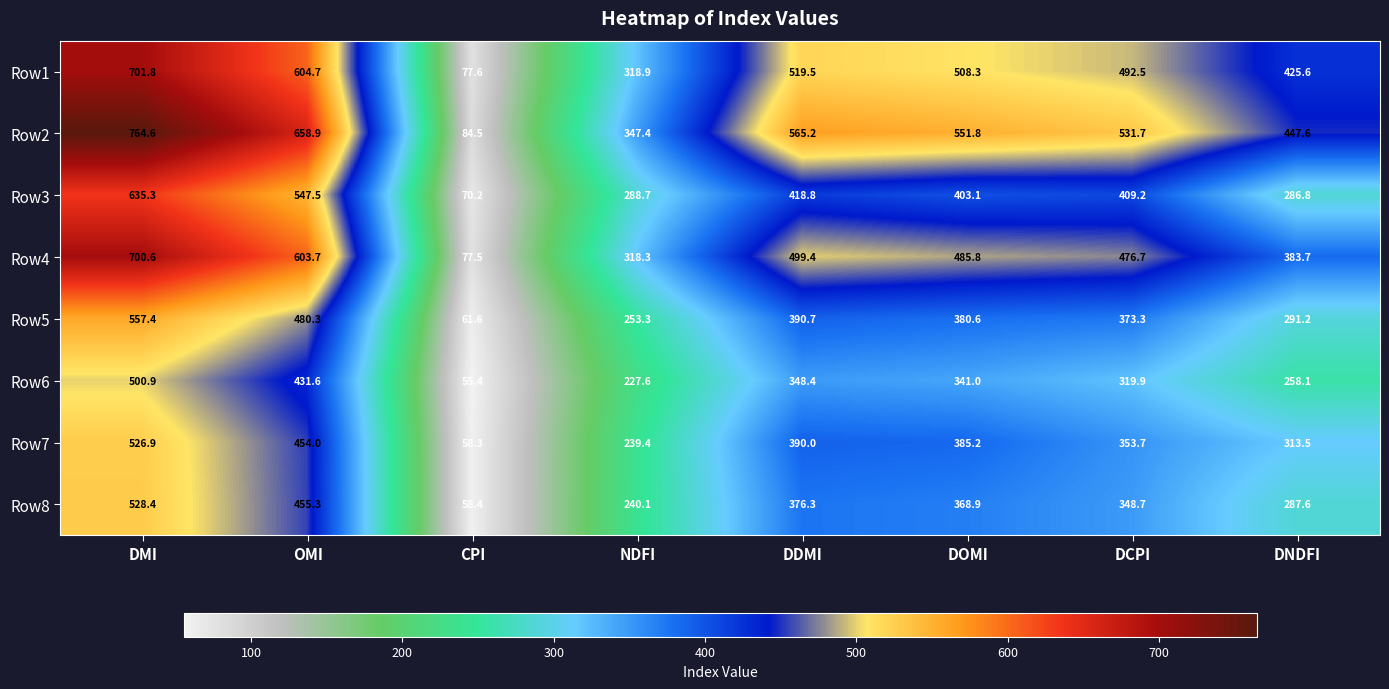

The value of Row8 at CPI is 90.3. True or false?

False